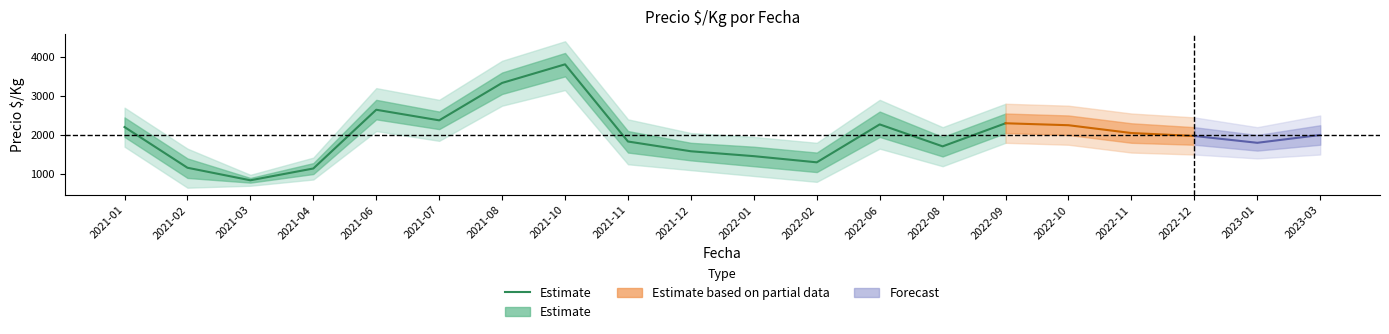

What is the label of the 10th point from the right?

2021-07